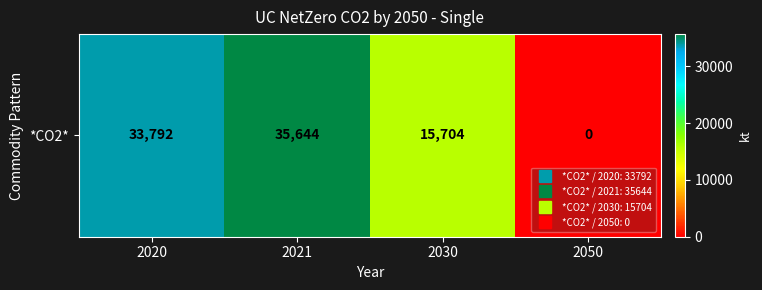

What is the greatest value displayed?

35644